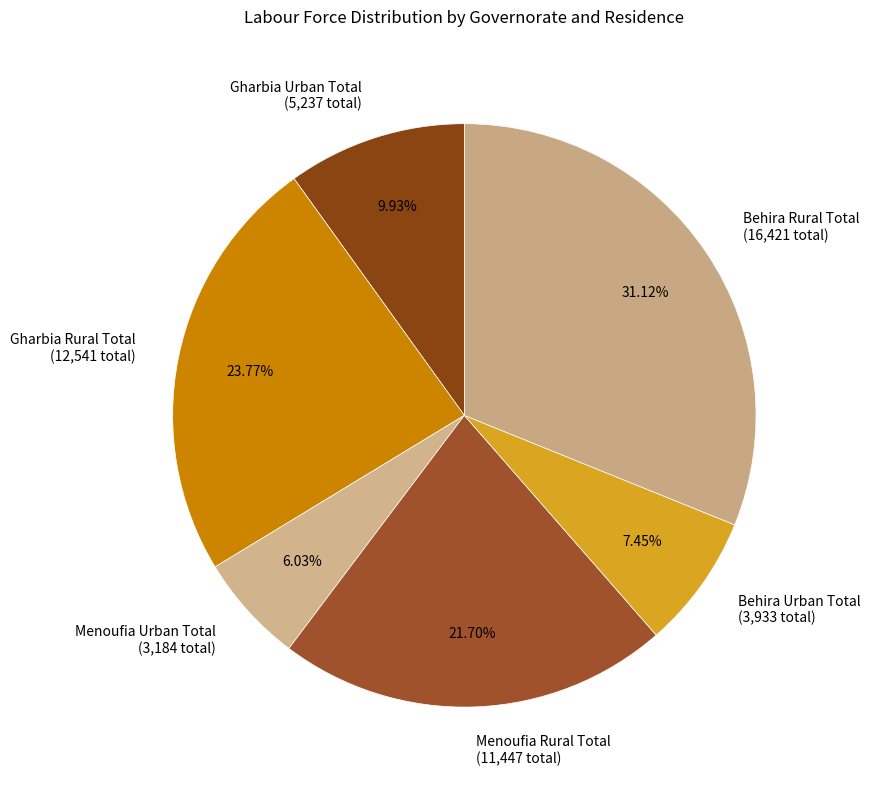

What is the ratio of the value at Menoufia Rural Total to the value at Behira Urban Total?

2.9